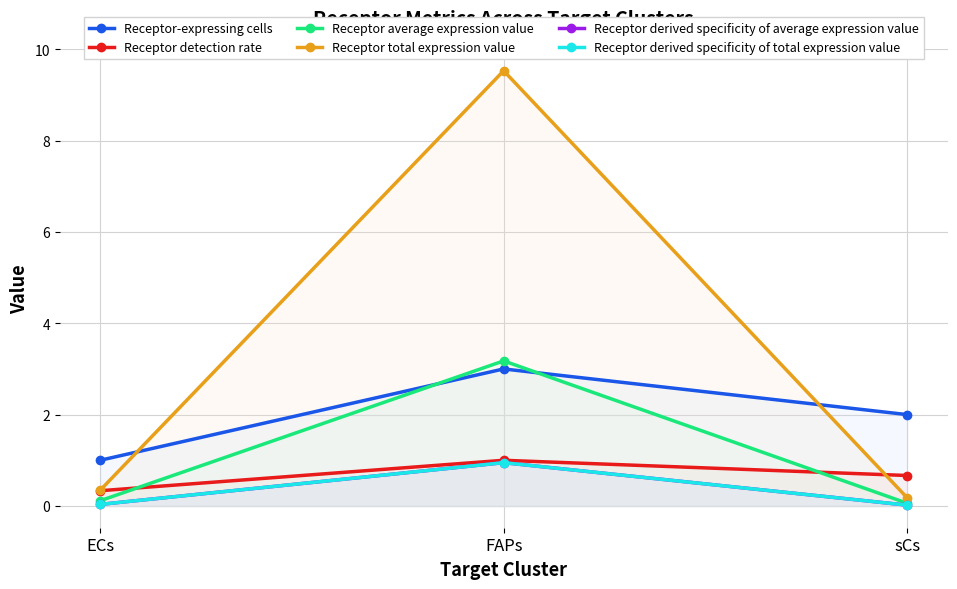

What position from the left is sCs?

3